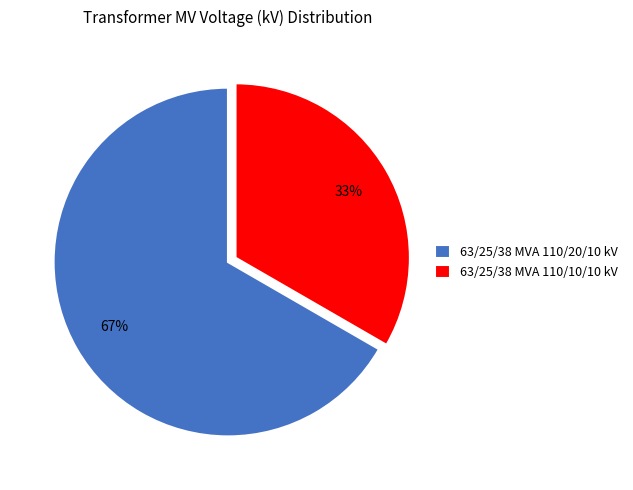

Which category has the smallest portion of the pie?

63/25/38 MVA 110/10/10 kV